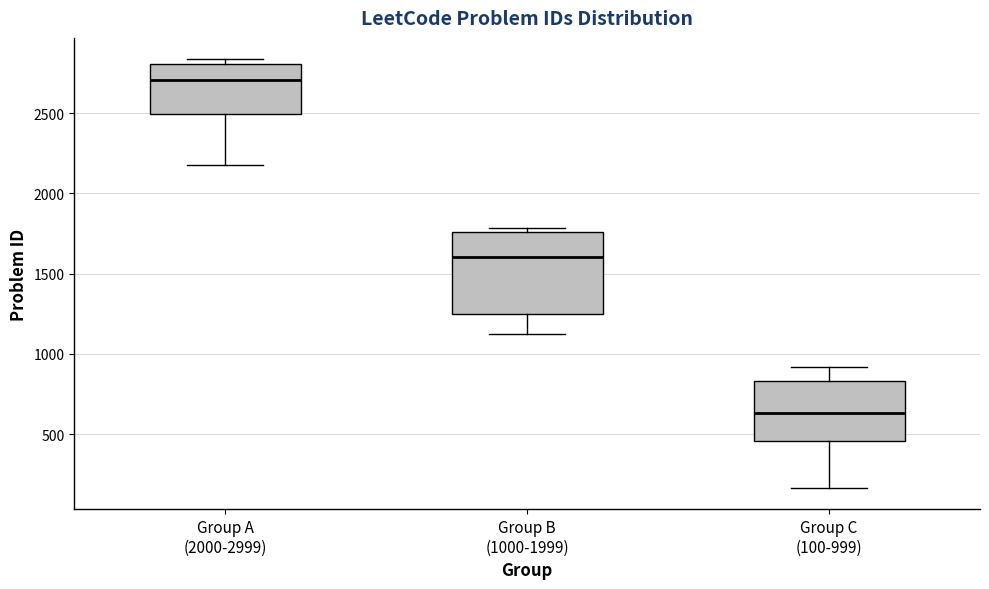

Reading left to right, read every box against the y-axis: the position of its median line, the range the box covers, and the ends of its whiskers. The values are not printed on the chart, so give them approximately, as read against the axis.

Group A (2000-2999): median 2700, box 2500 to 2800, whiskers 2200 to 2850
Group B (1000-1999): median 1600, box 1250 to 1750, whiskers 1100 to 1800
Group C (100-999): median 650, box 450 to 850, whiskers 150 to 900